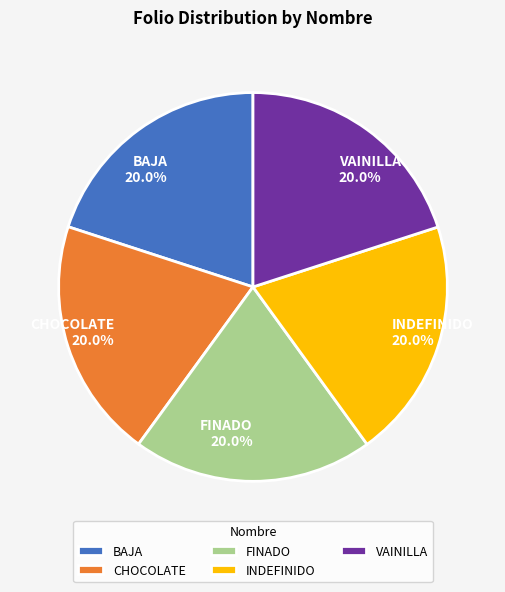

Does CHOCOLATE represent more than half of the total?

No